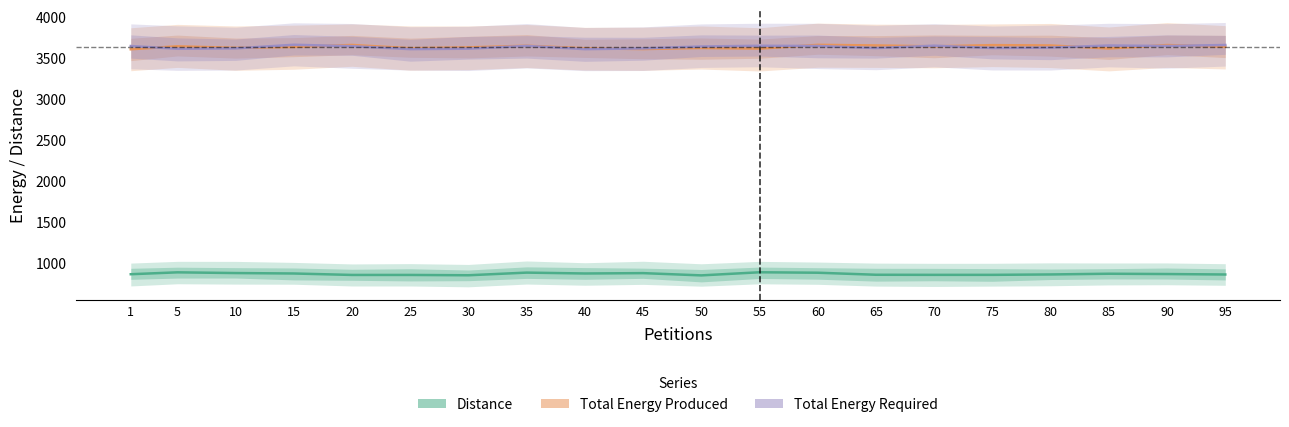

What is the sum of the Distance values at 70 and 30?

1697.6